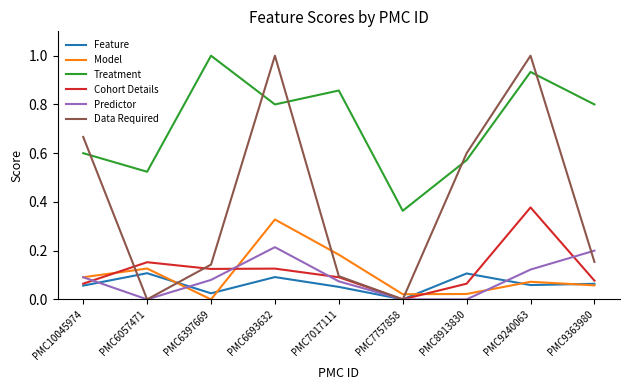

Rank the series at PMC8913830 from highest to lowest value.

Data Required, Treatment, Feature, Cohort Details, Model, Predictor